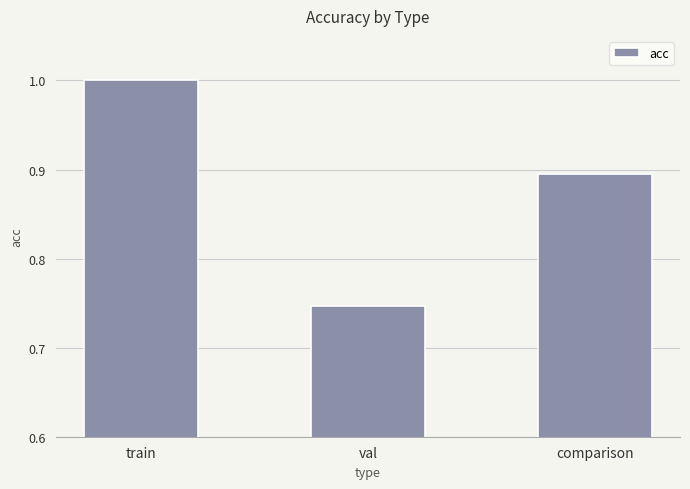

True or false: the data shows 1.3 at train.

False